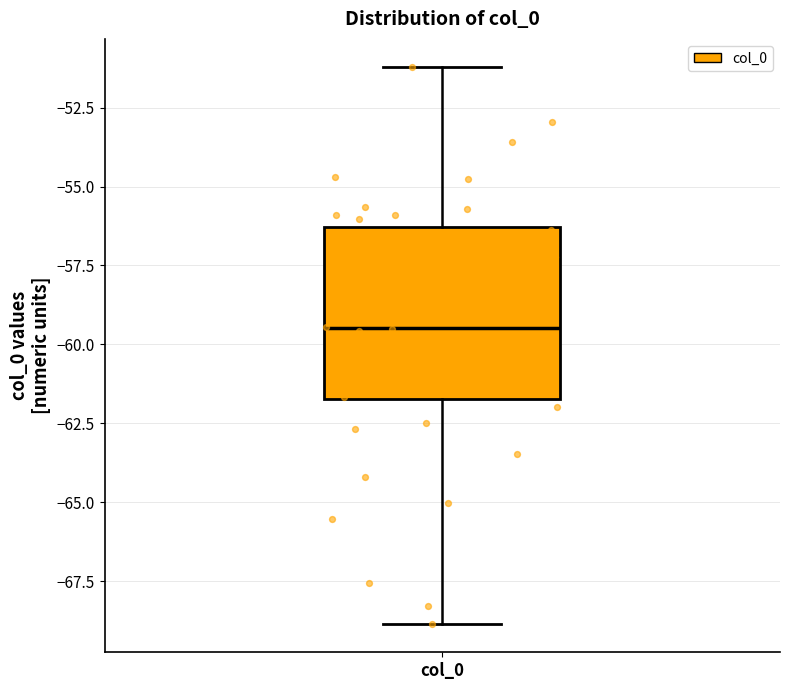

Where does the median line of the box for col_0 sit on the y-axis? The values are not printed on the chart, so give them approximately, as read against the axis.

-59.5